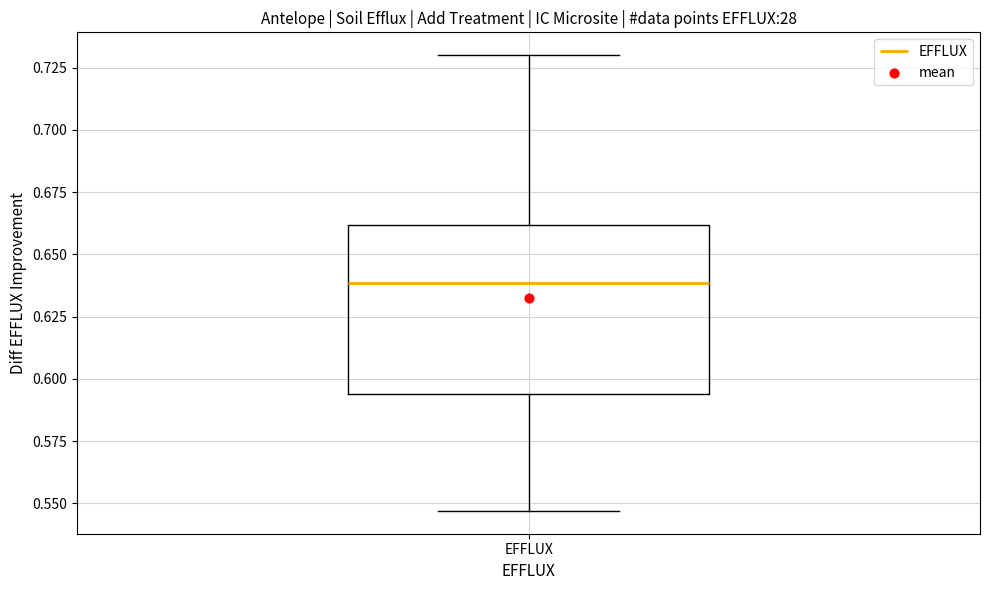

Transcribe this box plot: give where the median line is, the range the box spans, and where the two whiskers end, as read against the y-axis. The values are not printed on the chart, so give them approximately, as read against the axis.

median 0.640, box 0.595 to 0.660, whiskers 0.545 to 0.730